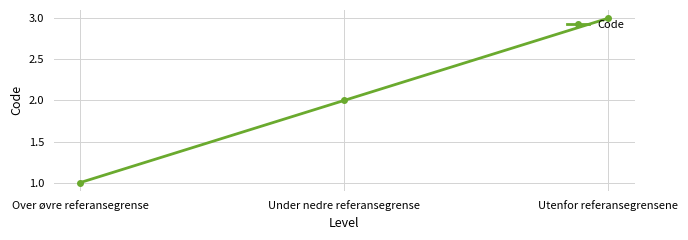

How many lines are shown in the chart?

1